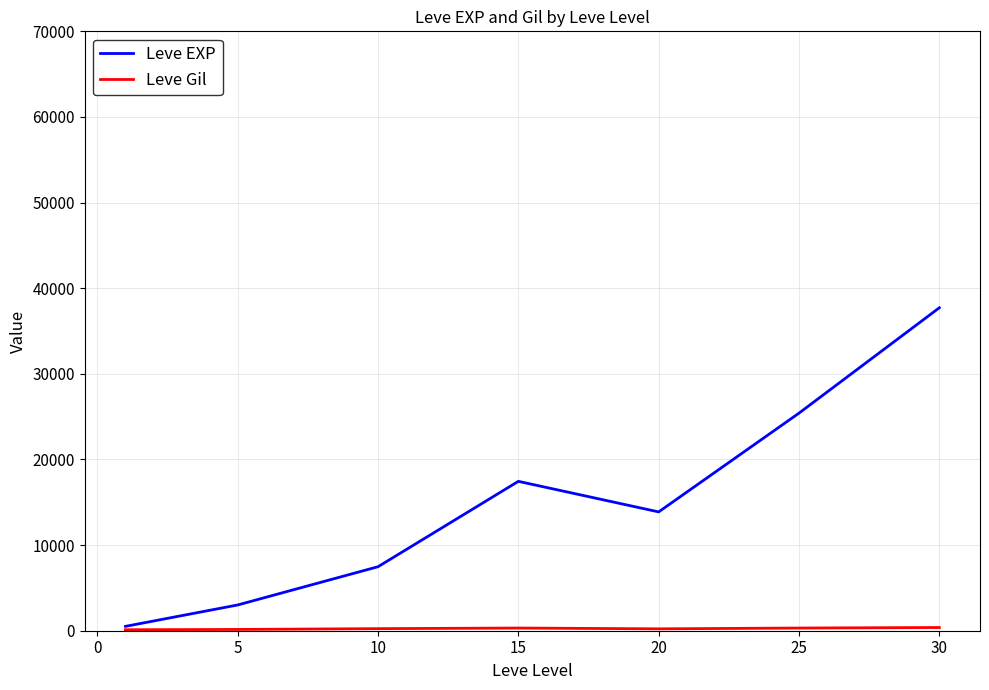

What is the maximum value shown in the chart?

37715.0